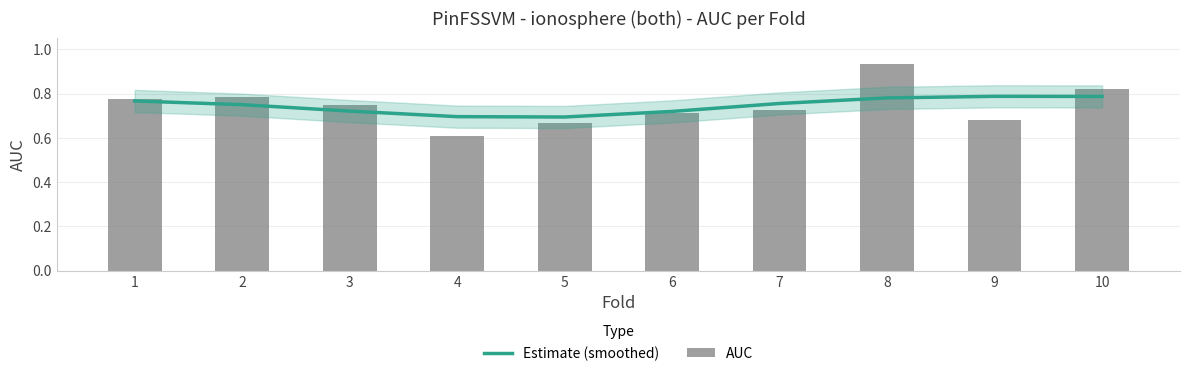

Reading right to left, extract all data points from this chart.

Estimate (smoothed): 10=0.8	9=0.8	8=0.8	7=0.8	6=0.7	5=0.7	4=0.7	3=0.7	2=0.7	1=0.8
AUC: 10=0.8	9=0.7	8=0.9	7=0.7	6=0.7	5=0.7	4=0.6	3=0.8	2=0.8	1=0.8